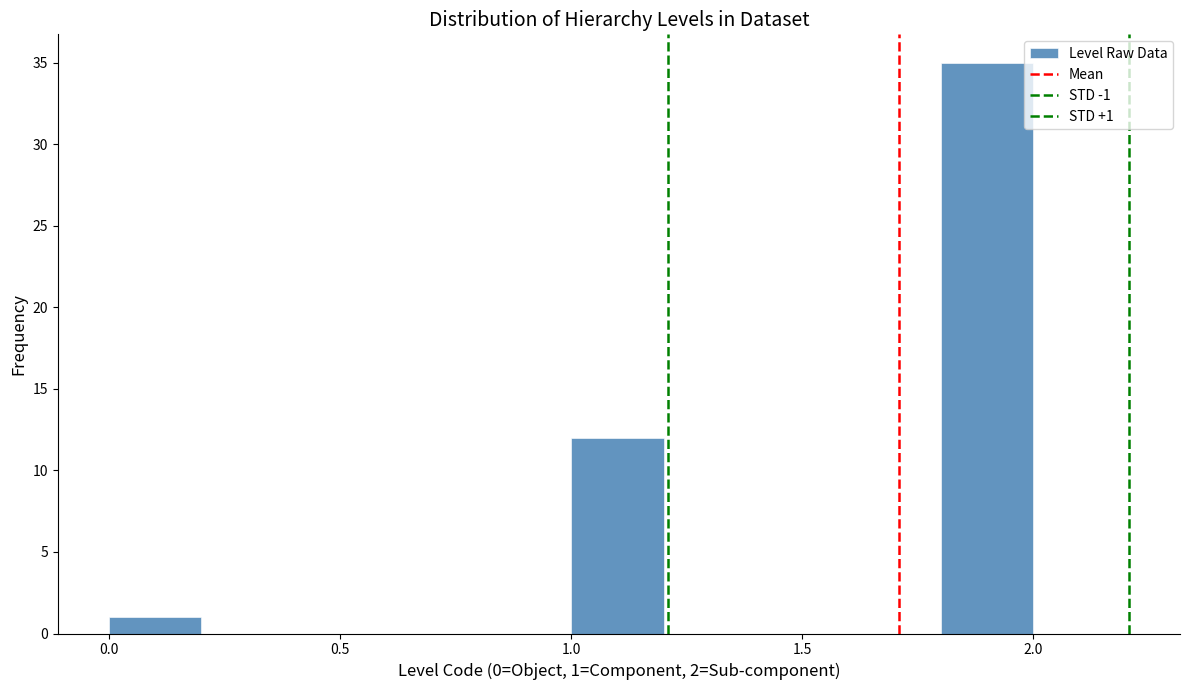

Over which range of the x-axis is the bar tallest?

1.8 to 2.0